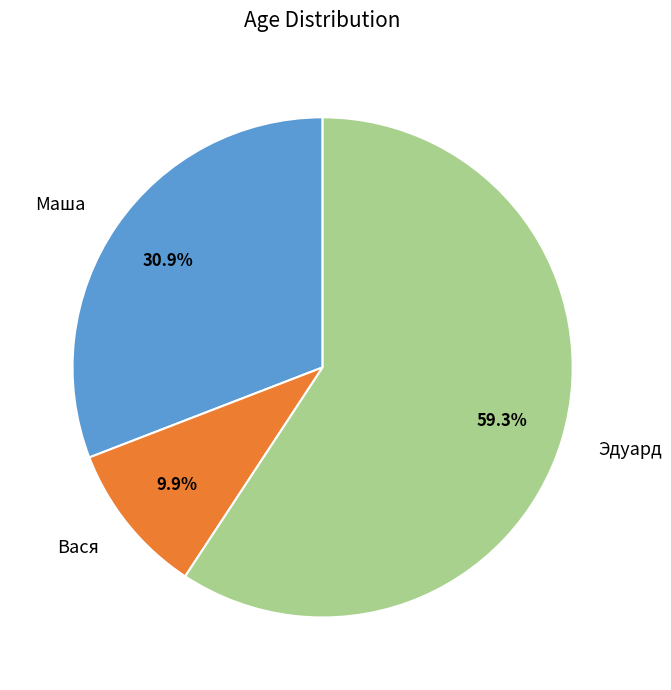

Which category has the biggest portion of the pie?

Эдуард